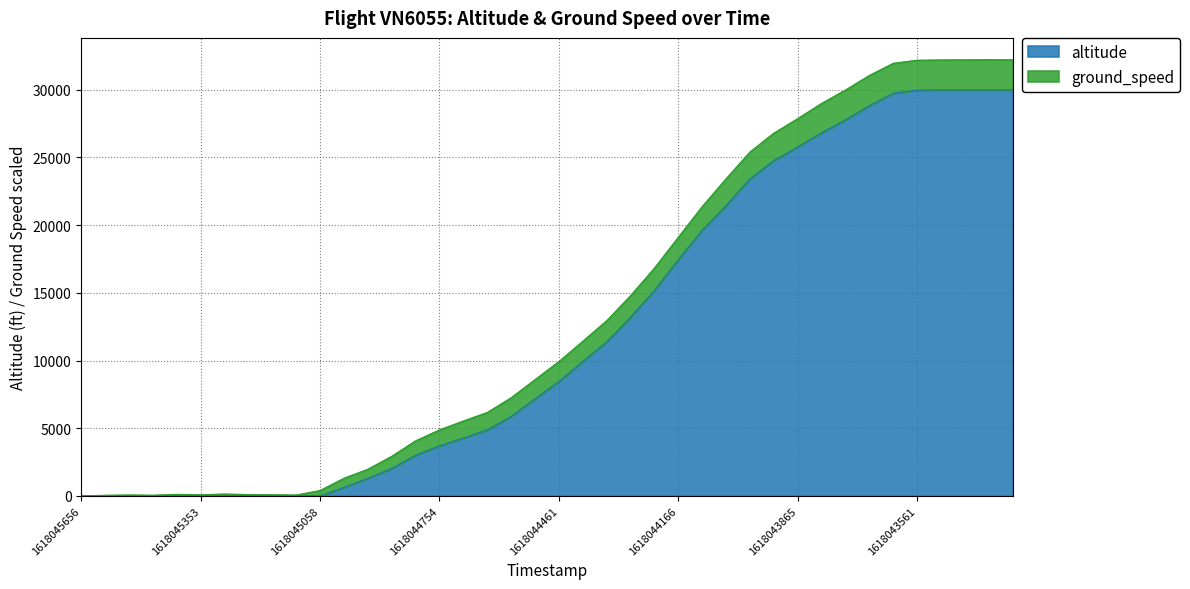

What is the change in value from 1618043978 to 1618043372?

+6575